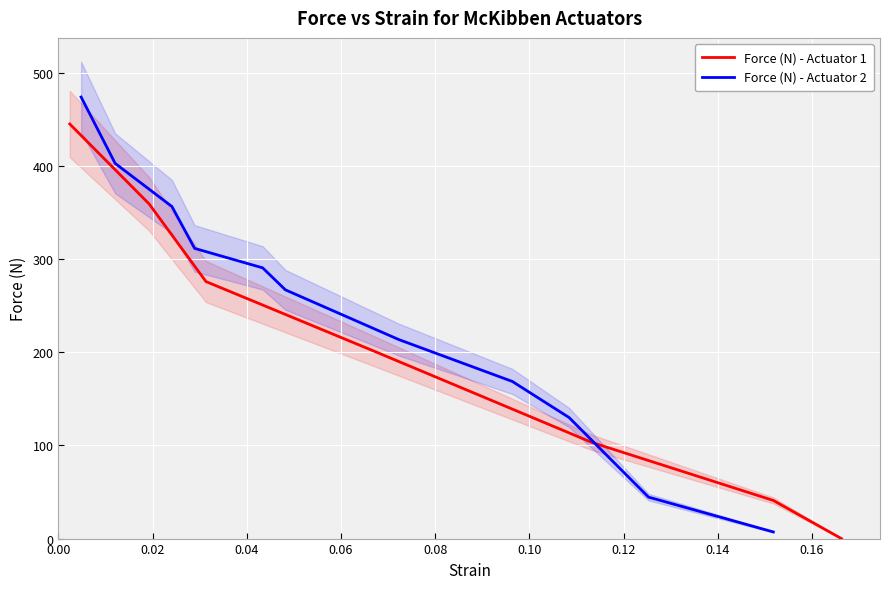

Approximately how many times larger is the value at 0.06 compared to 0.02?

0.6